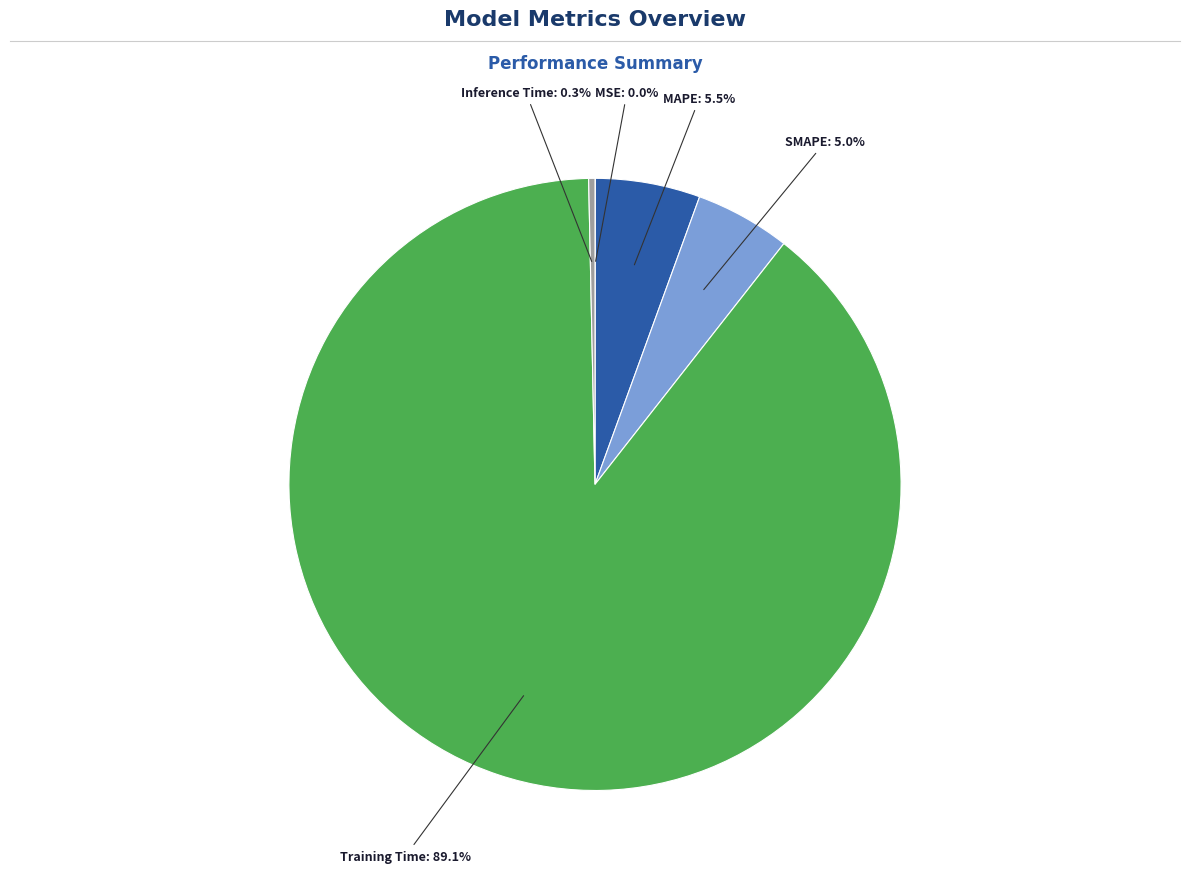

Does any single category account for the majority?

Yes